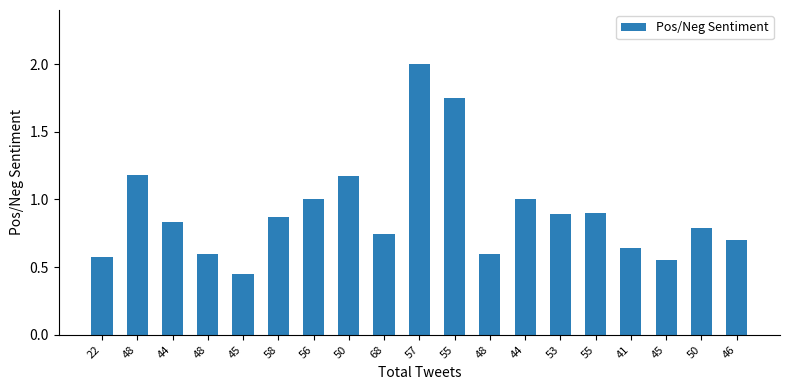

Reading left to right, transcribe all the data shown in this chart.

0.6	1.2	0.8	0.6	0.5	0.9	1.0	1.2	0.7	2.0	1.8	0.6	1.0	0.9	0.9	0.6	0.6	0.8	0.7